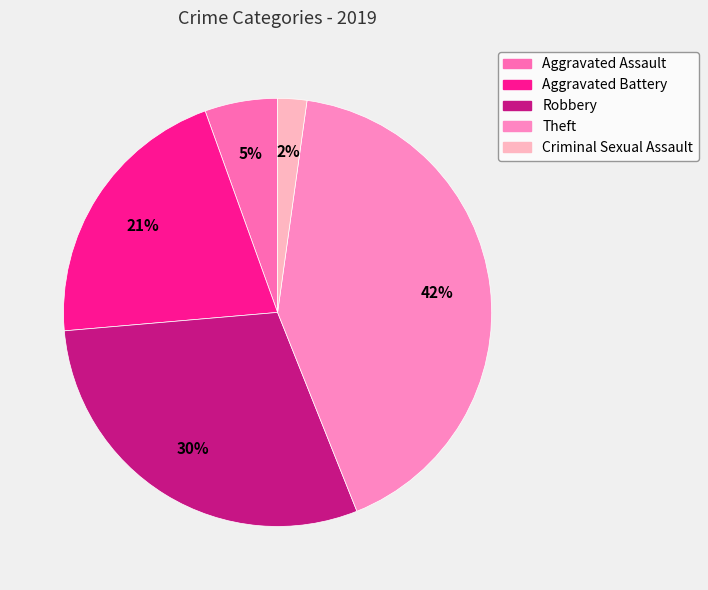

Between Criminal Sexual Assault and Theft, which is larger?

Theft